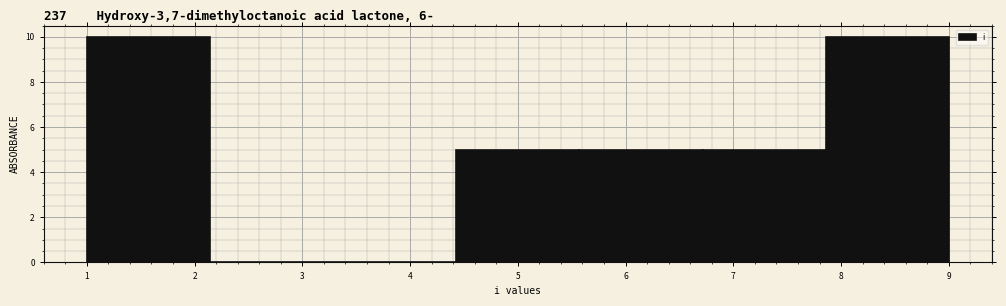

Reading left to right, transcribe this chart: for each bar, give the range it covers on the x-axis and its height. Neither the bar edges nor the heights are printed on the chart, so give them approximately, as read against the axes.

1.0 to 2.1: 10
2.1 to 3.3: 0
3.3 to 4.4: 0
4.4 to 5.6: 5
5.6 to 6.7: 5
6.7 to 7.9: 5
7.9 to 9.0: 10